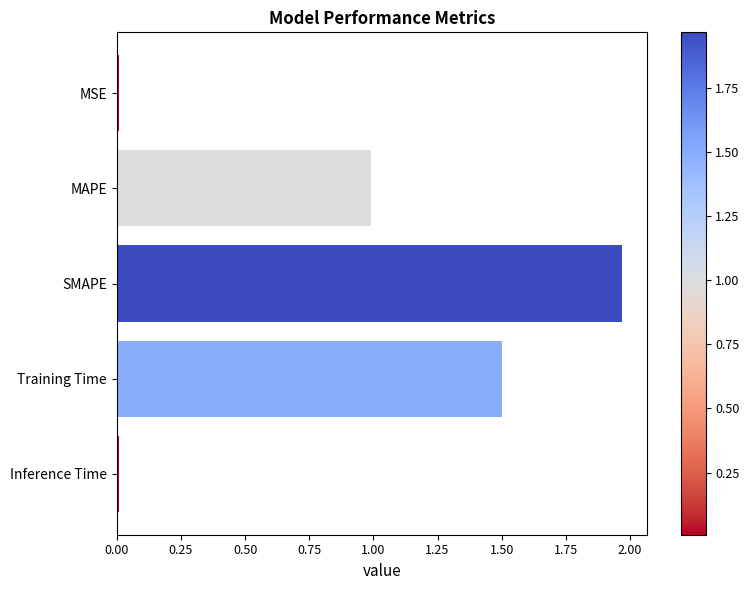

Which category has the highest value across all series?

SMAPE